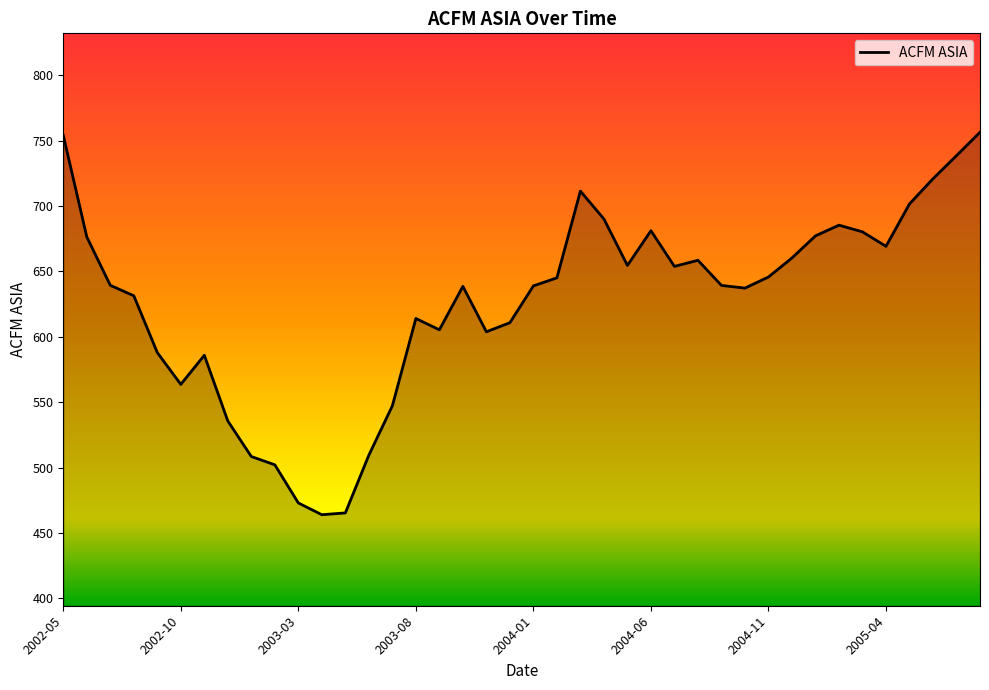

What is the difference between the maximum and minimum values?

292.4